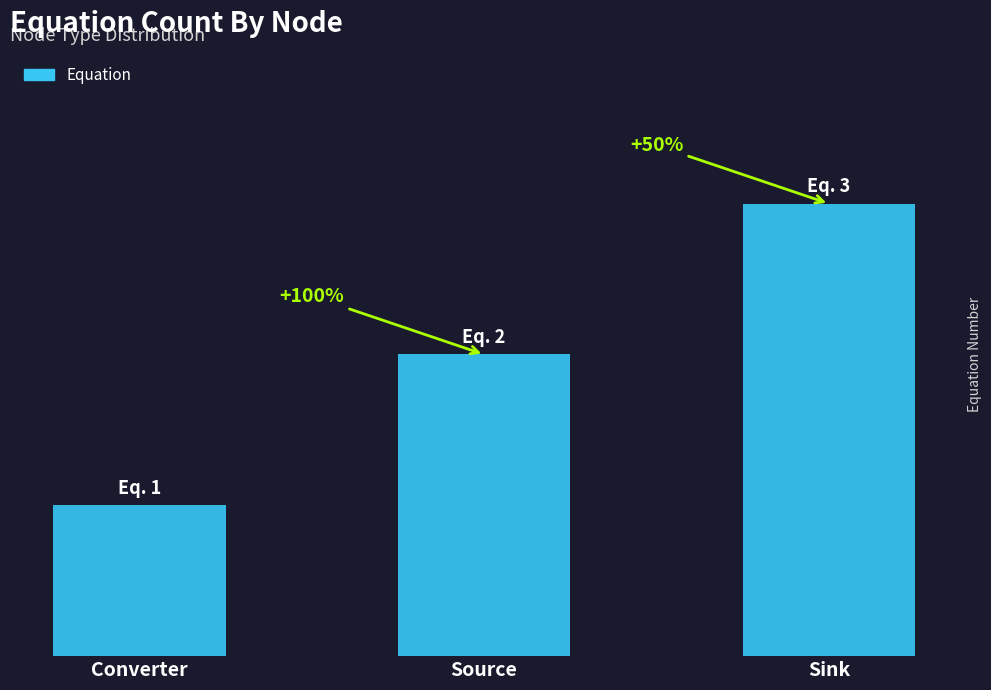

At which label does the data first exceed 2?

Sink